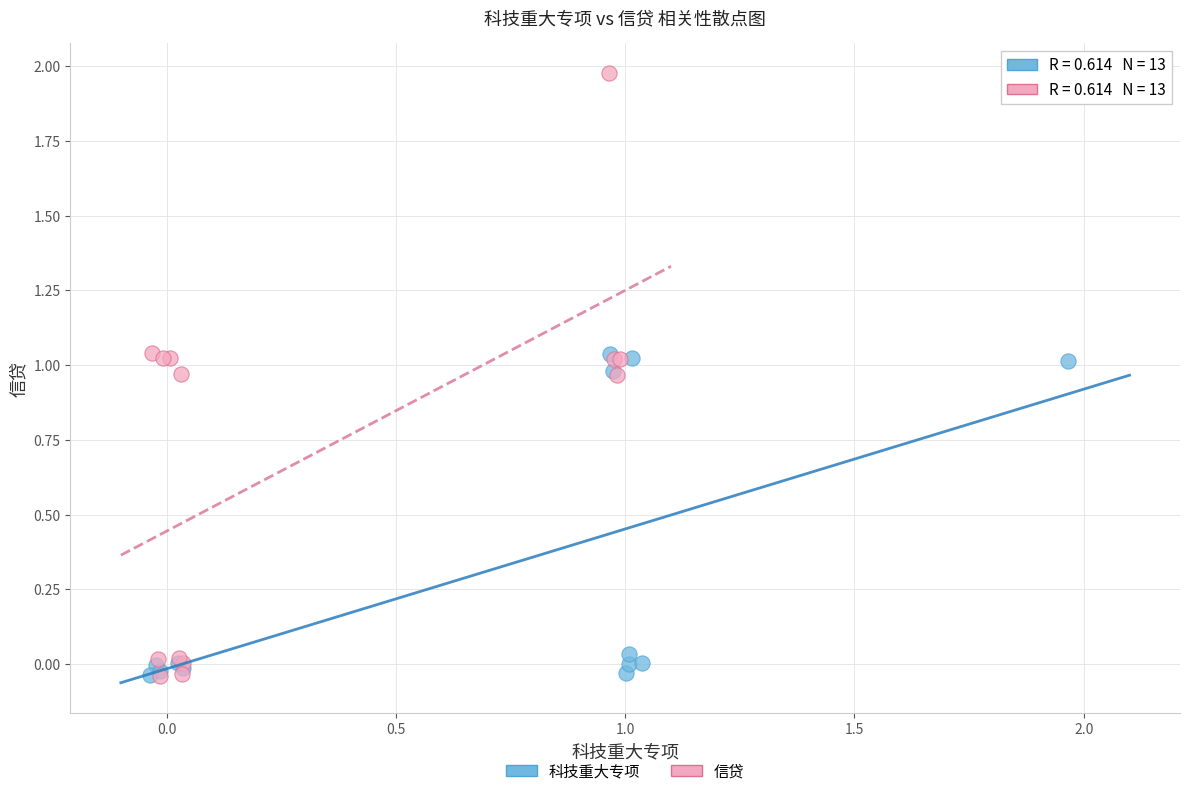

Which series has the largest Y range (max minus min)?

信贷